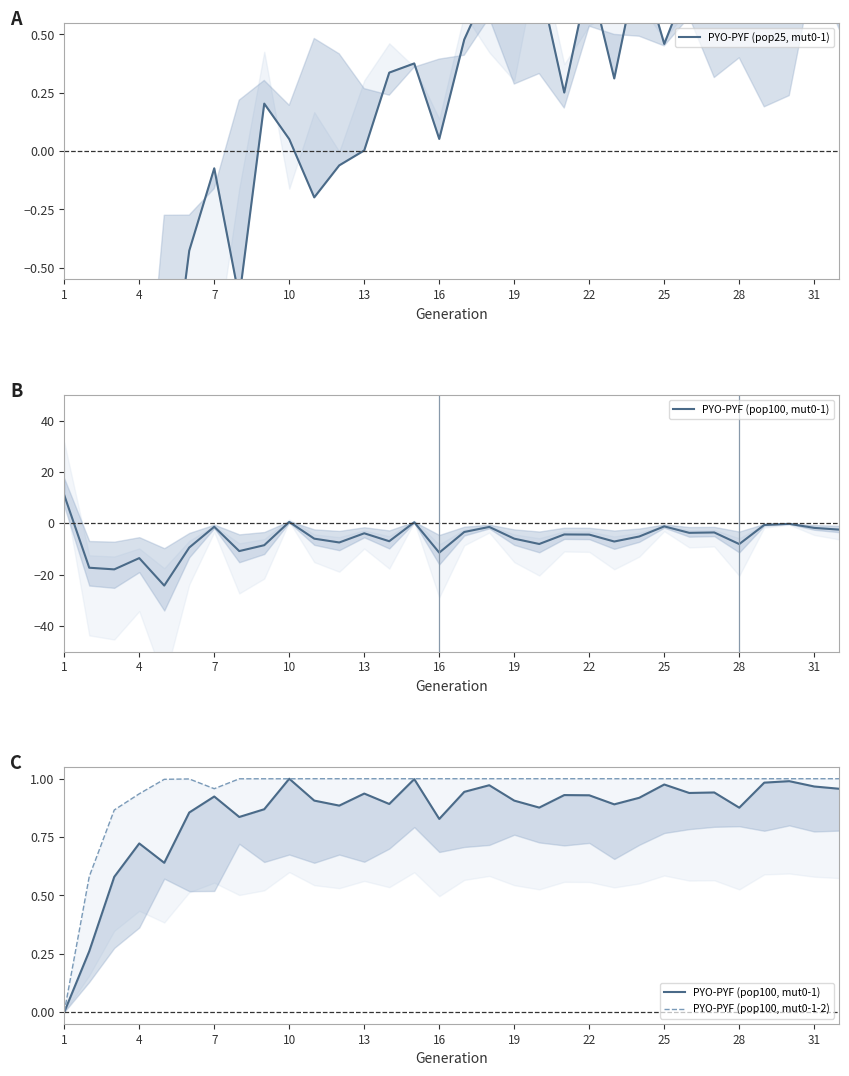

The value of PYO-PYF (pop100, mut0-1-2) at 1 is -0.3. True or false?

False